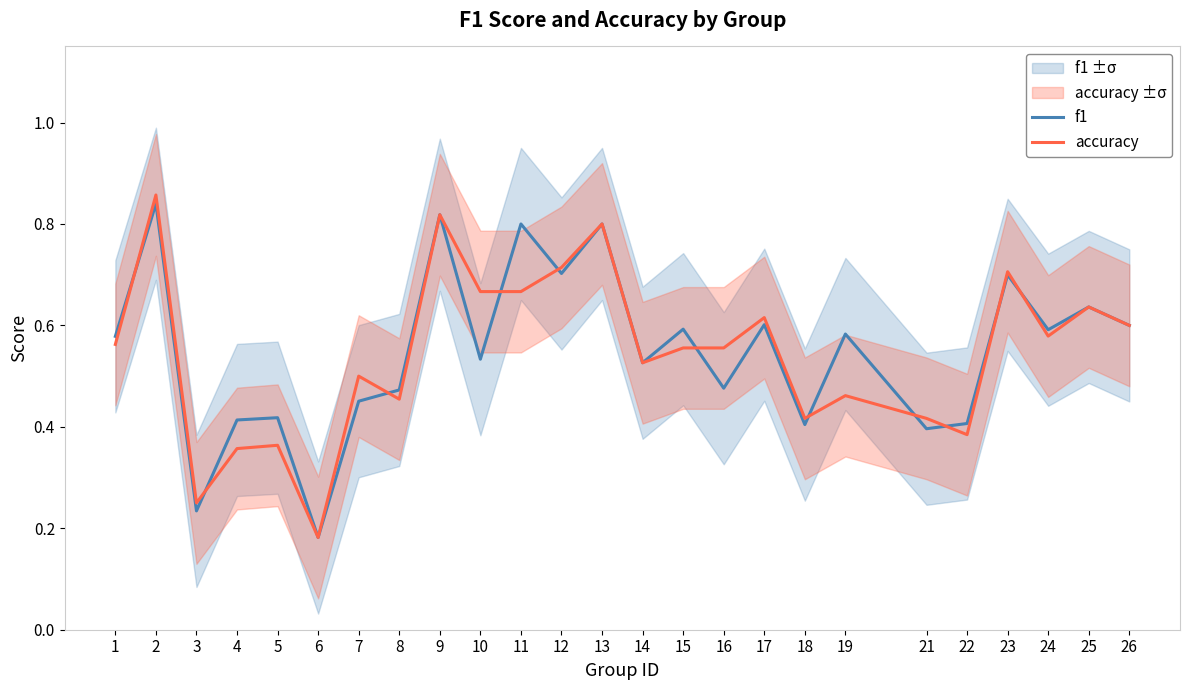

How many f1 values are between 0 and 1?

25